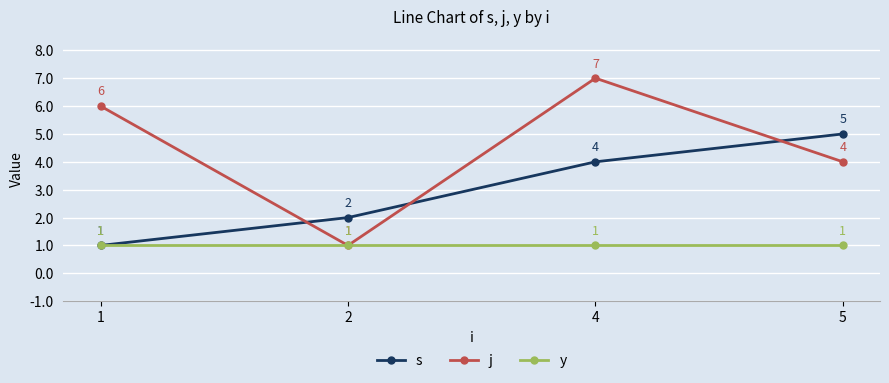

What is the difference between the highest and lowest values at 4?

6